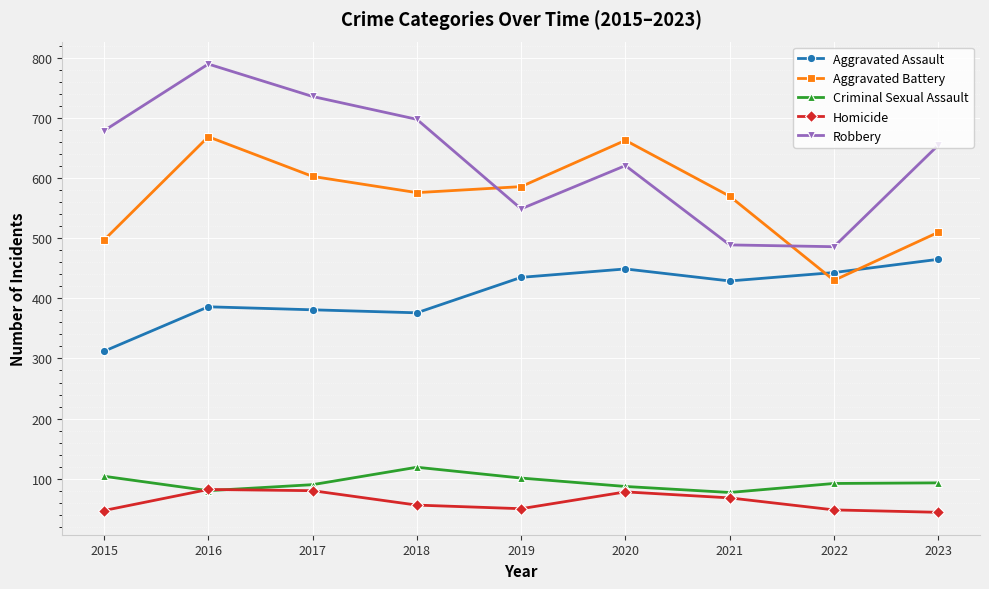

What is the sum of all Homicide values?

553